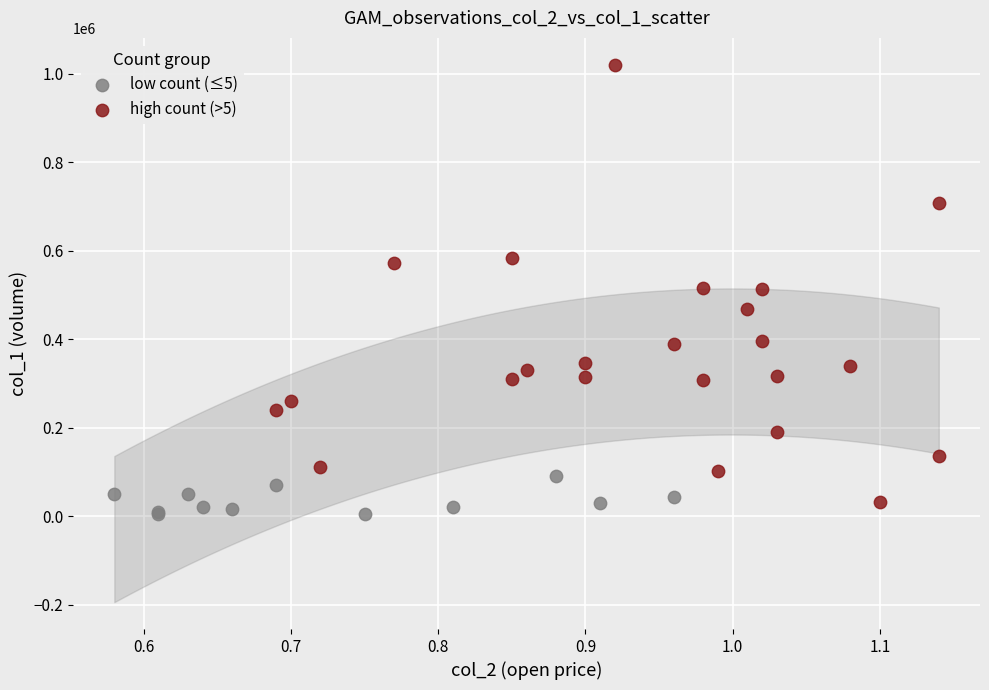

Which series reaches the maximum Y coordinate?

high count (>5)